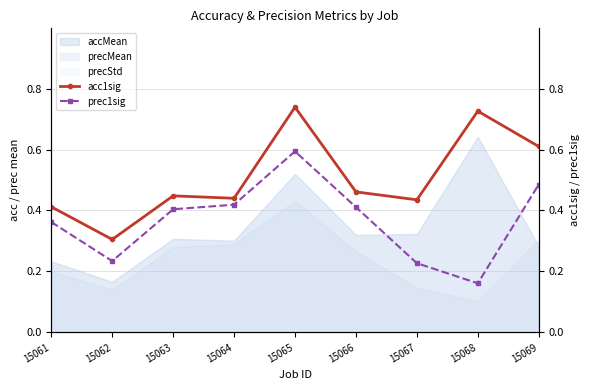

Is the value of accMean at 15064 greater than the value of precMean at 15068?

Yes